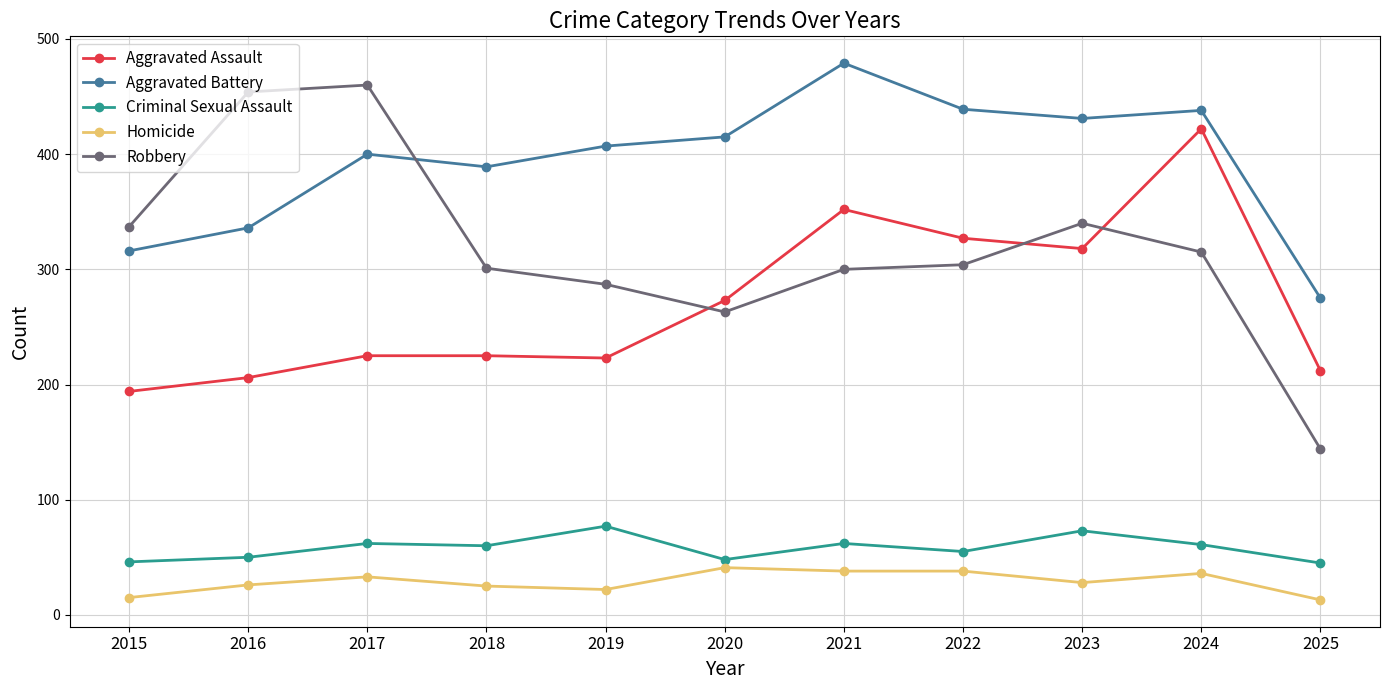

At which label does Aggravated Assault reach its minimum?

2015